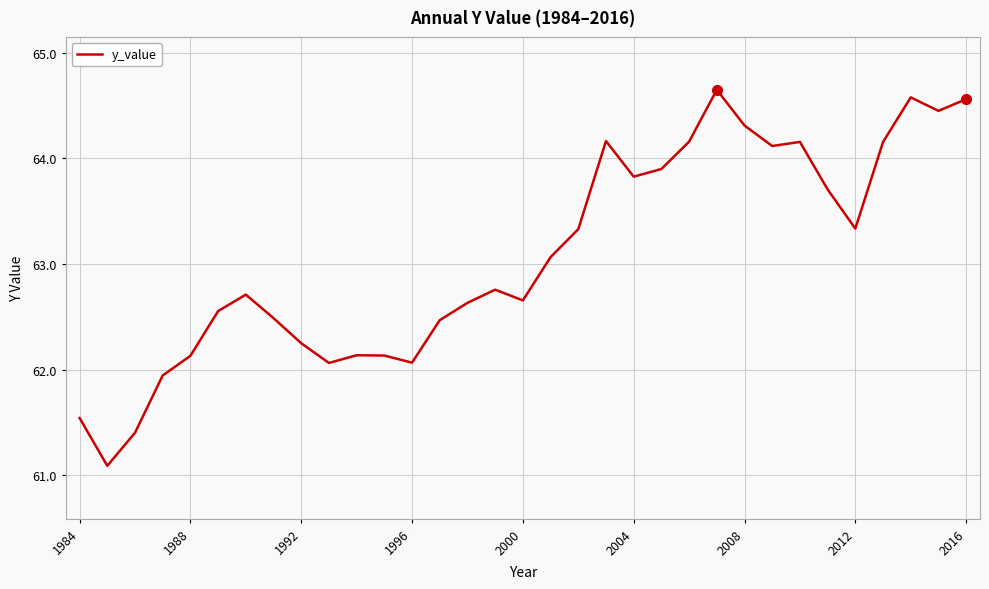

What is the difference between the maximum and minimum values?

3.6